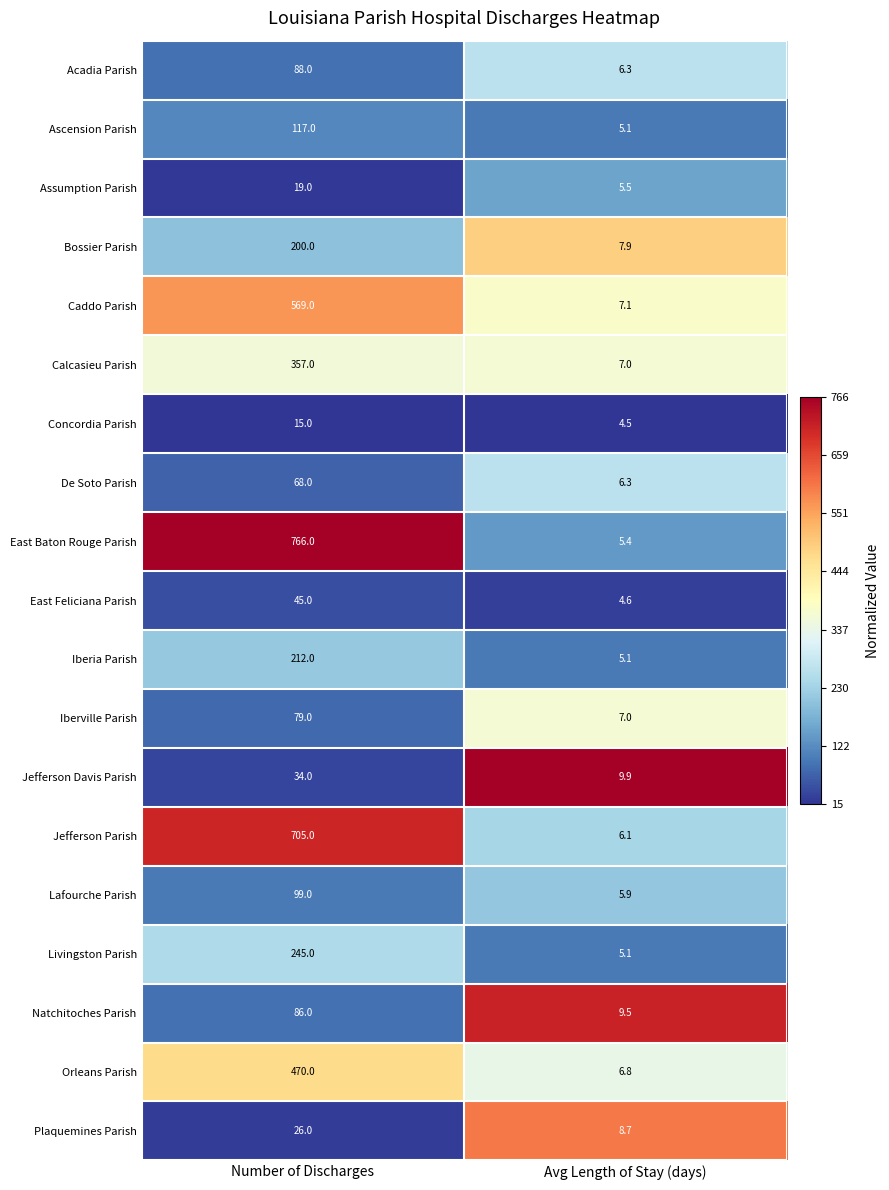

At which label is Orleans Parish closest to 238?

Avg Length of Stay (days)